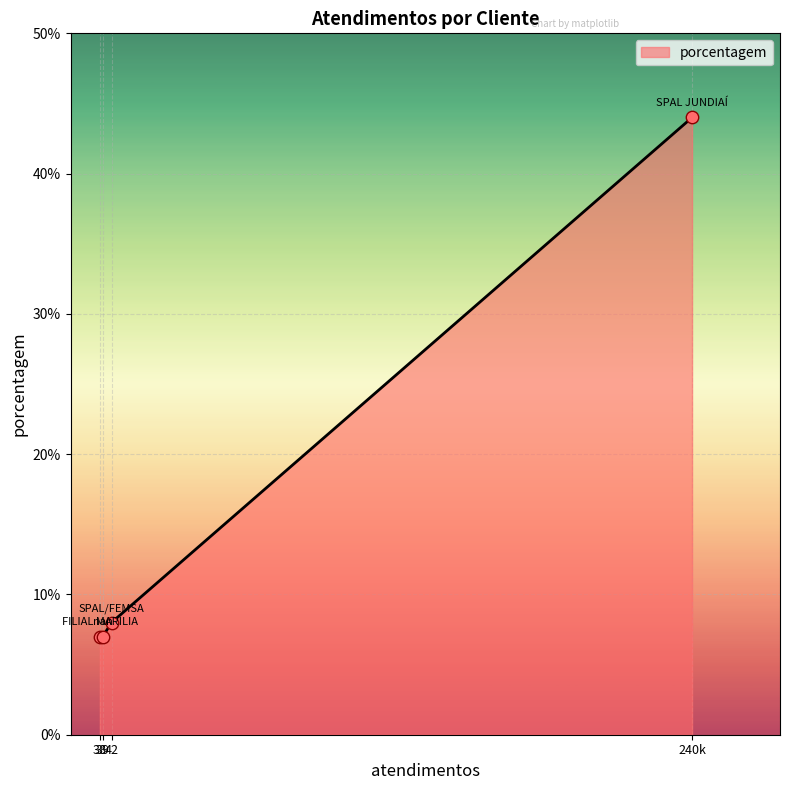

What is the difference between the maximum and minimum values?

37